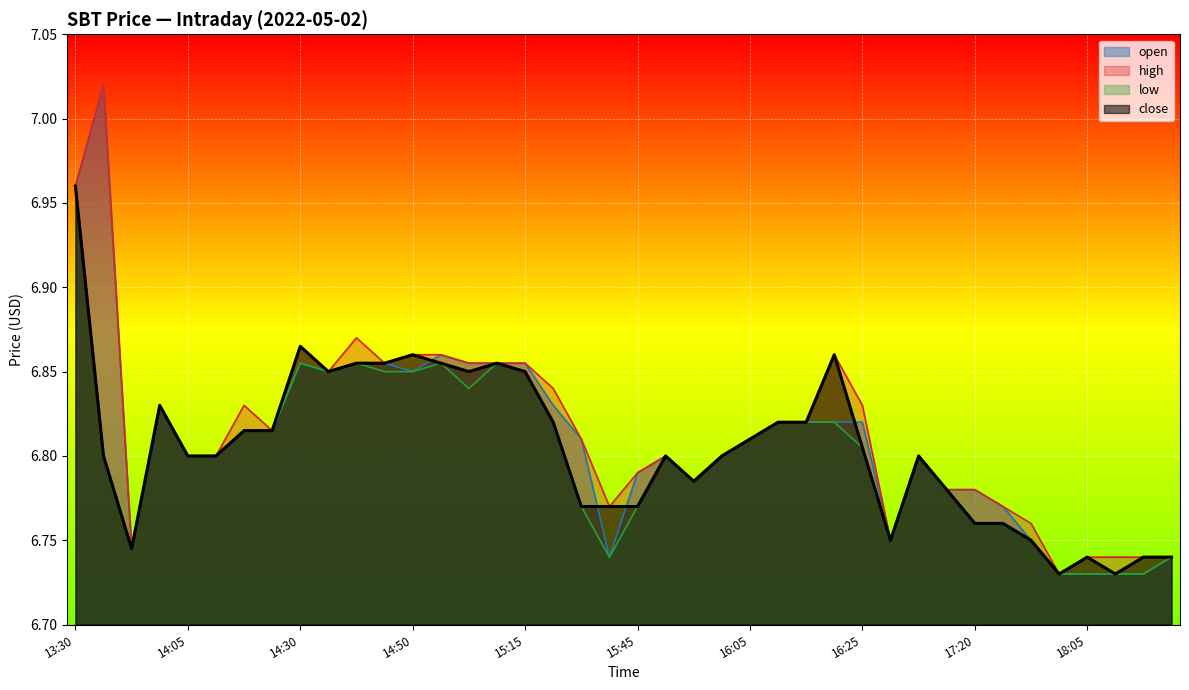

What is the label of the 31st point from the left?

16:45